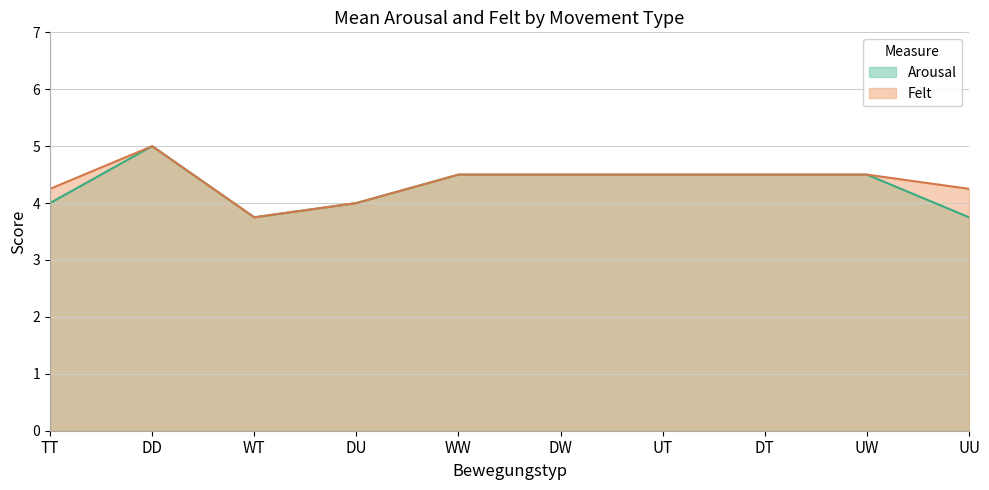

Read the Felt value at UW.

4.5